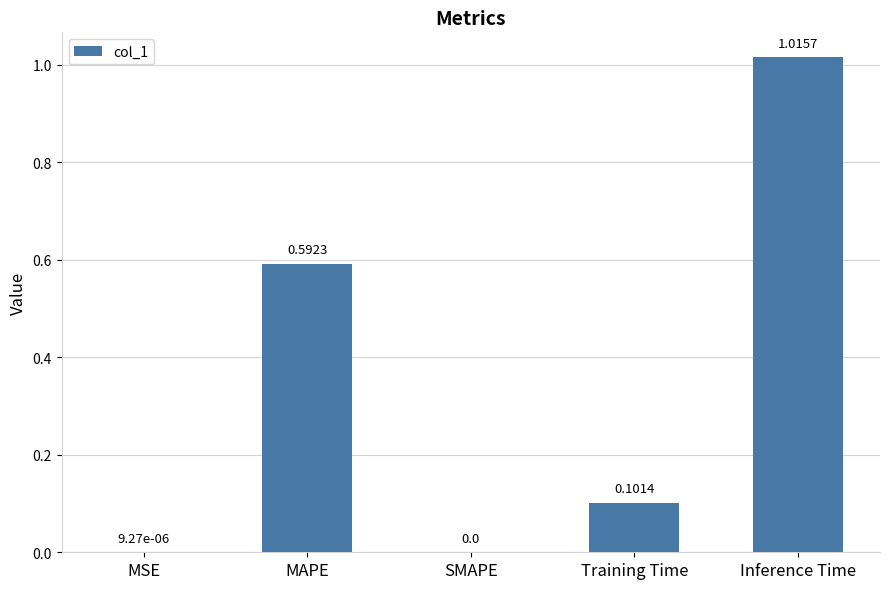

Count the number of data series in this chart.

1